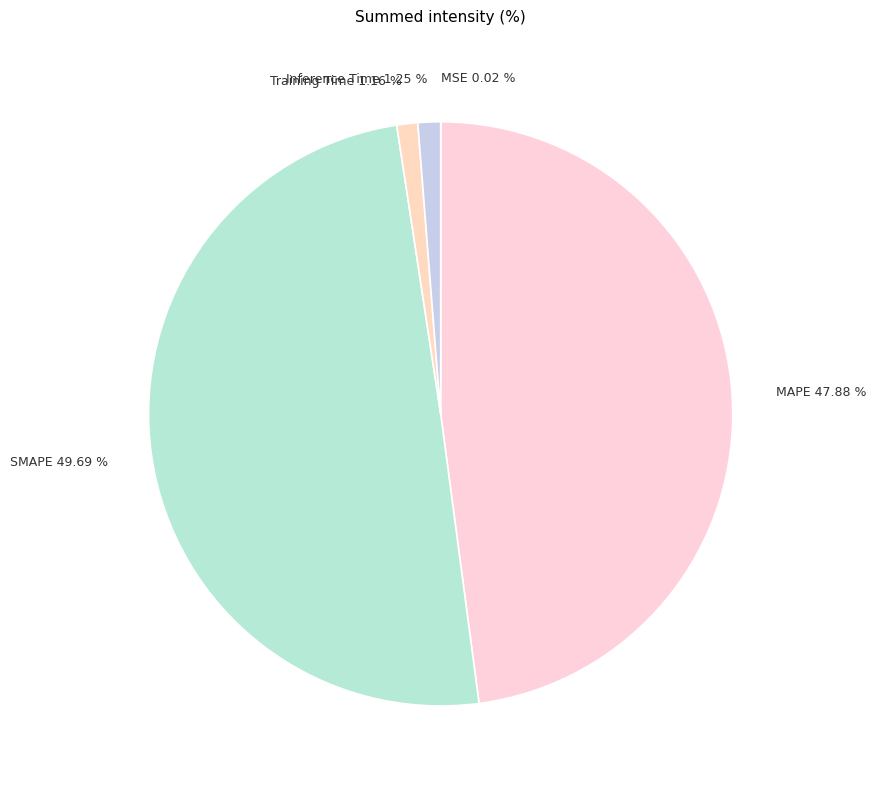

Is it true that SMAPE is 57% of the pie?

False